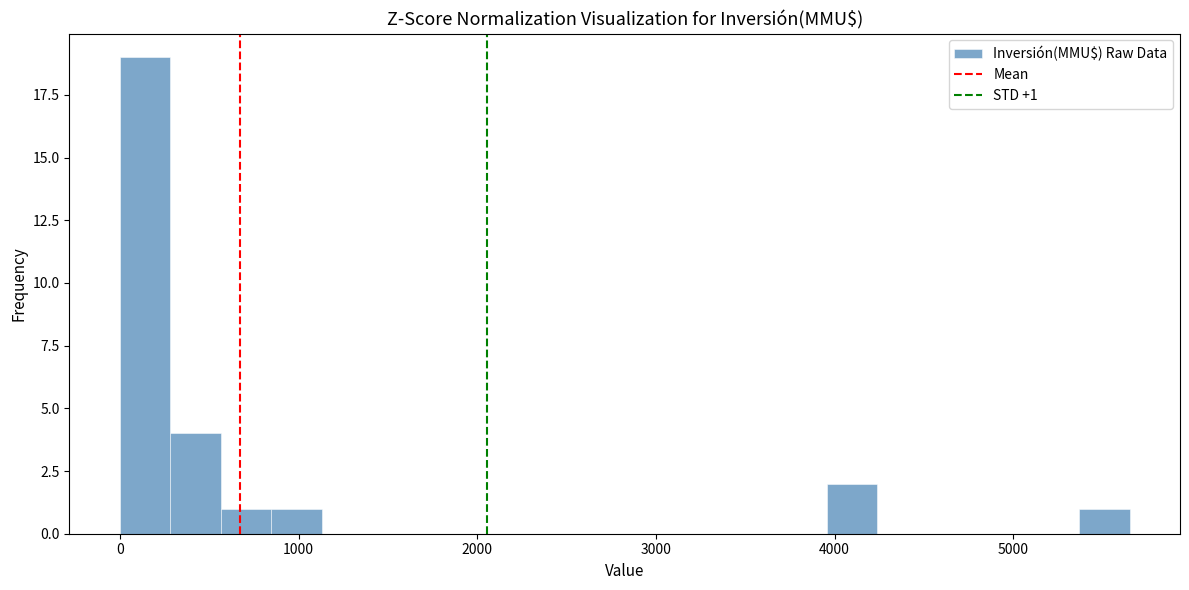

Read against the x-axis, roughly where is the centre of the tallest bar?

100